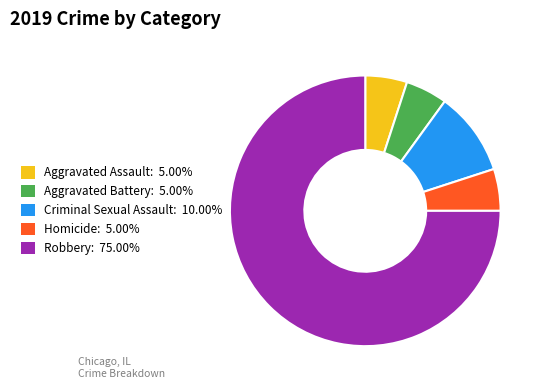

Which category accounts for the majority?

Robbery